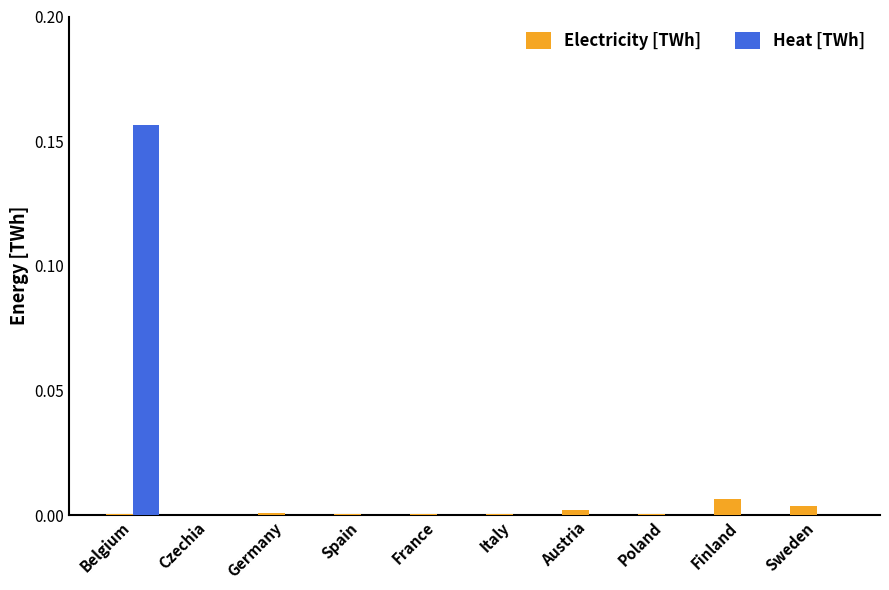

At which category is the sum across all series the highest?

Belgium